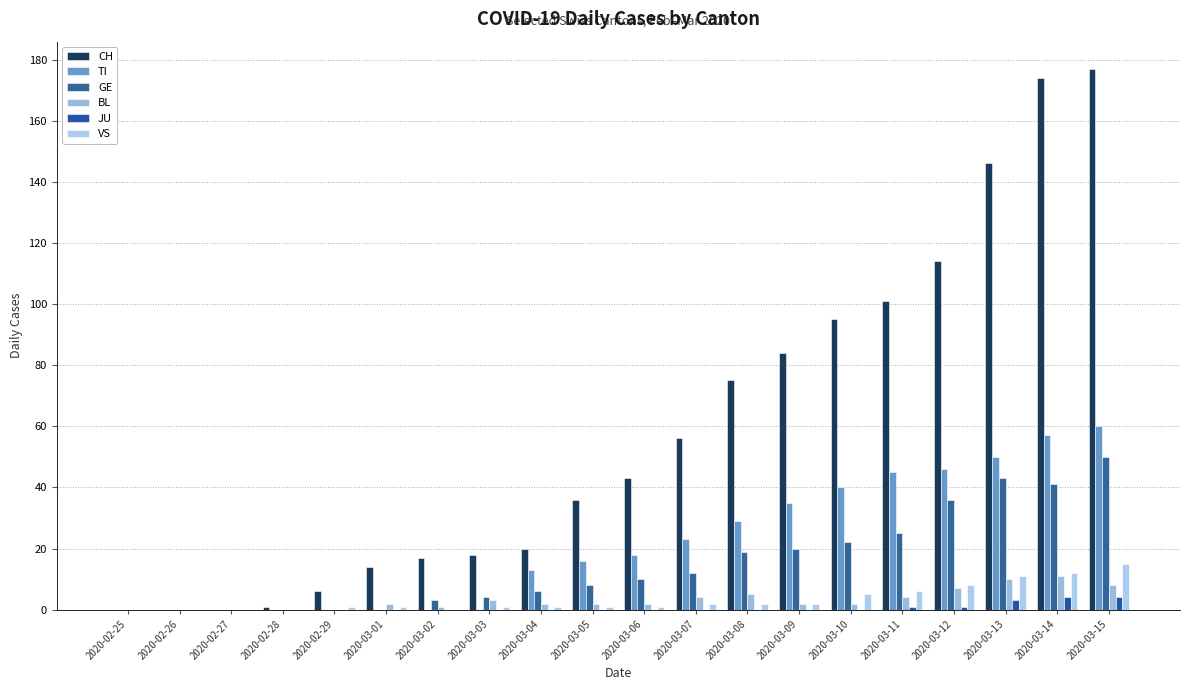

True or false: GE has a value of 29 at 2020-03-01.

False